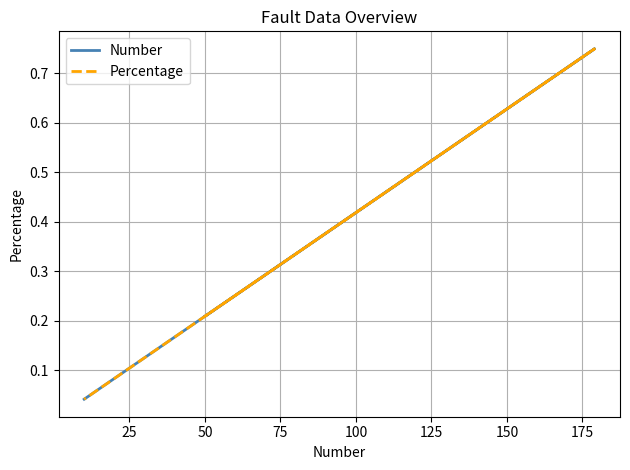

Between 25 and 50, which series saw the biggest shift?

Number